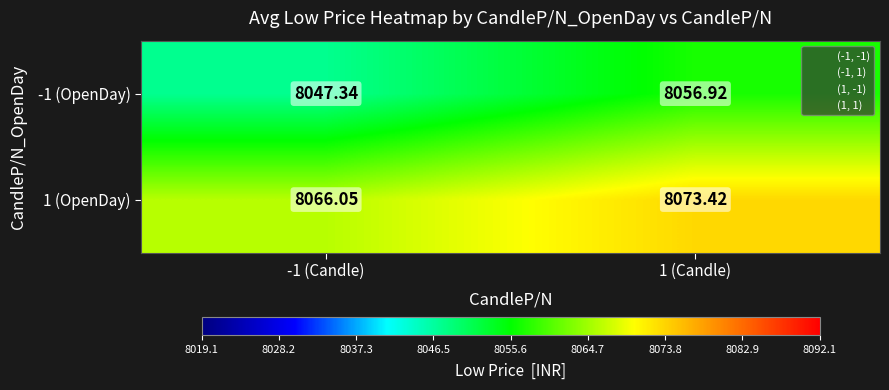

Is the value of 1 (OpenDay) at 1 (Candle) greater than the value of -1 (OpenDay) at 1 (Candle)?

Yes